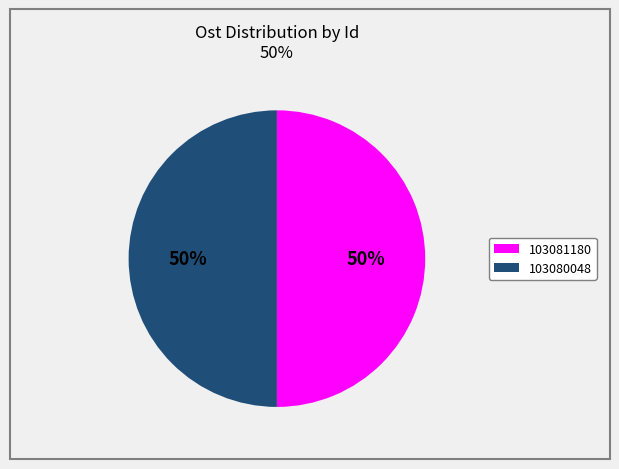

What is the ratio of the value at 103081180 to the value at 103080048?

1.0